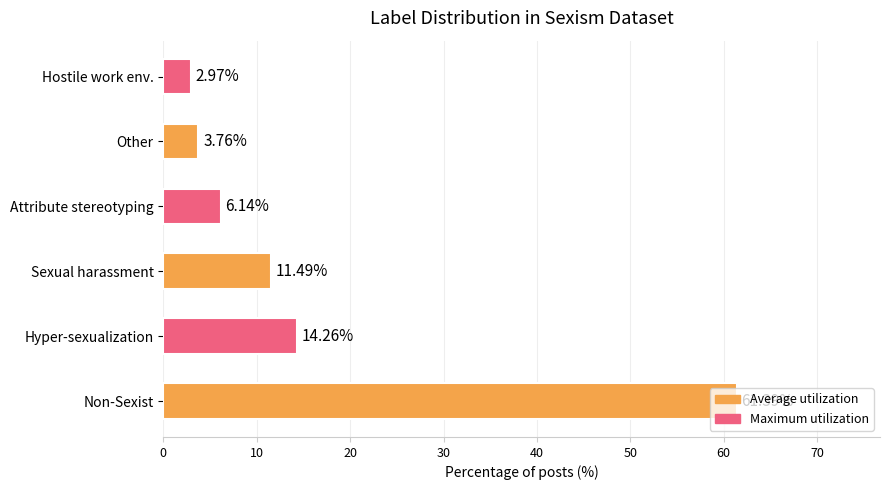

Rank the categories by value from highest to lowest.

Non-Sexist, Hyper-sexualization, Sexual harassment, Attribute stereotyping, Other, Hostile work env.